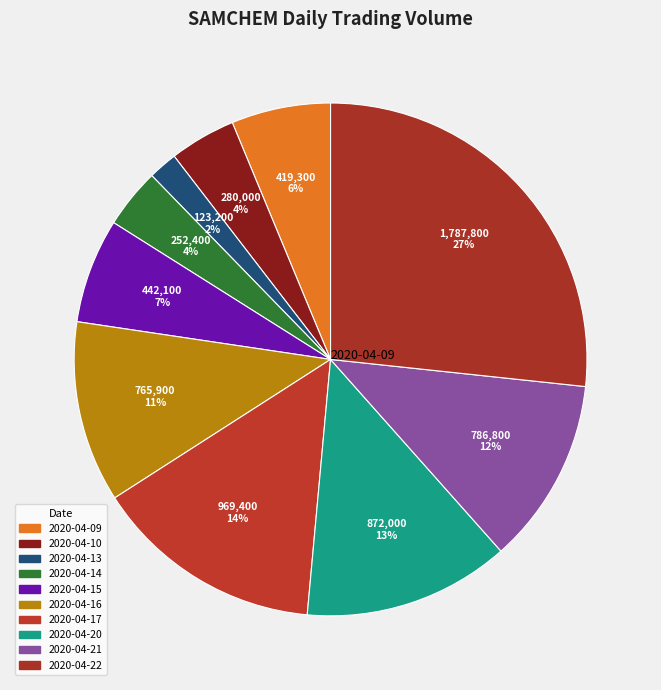

Which slice is the largest?

2020-04-22